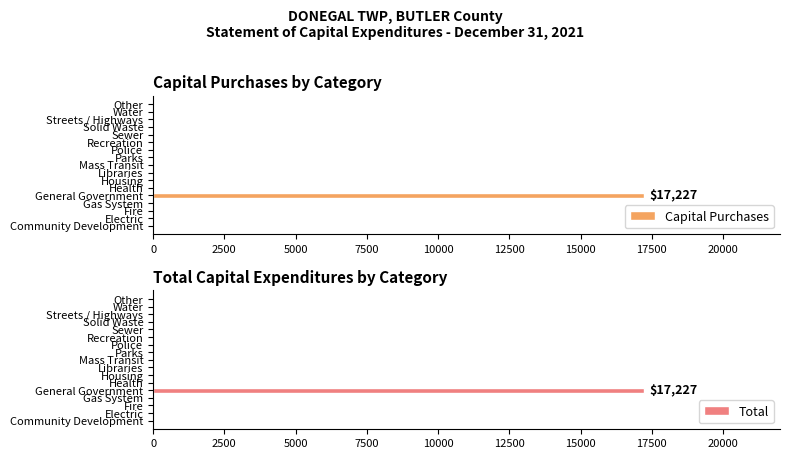

Which series has the largest range (max minus min)?

Capital Purchases